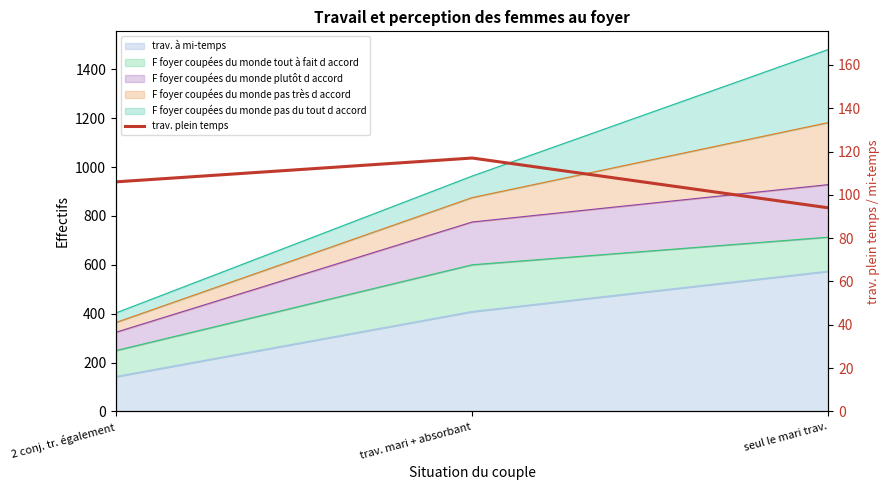

How many categories are shown in the chart?

3